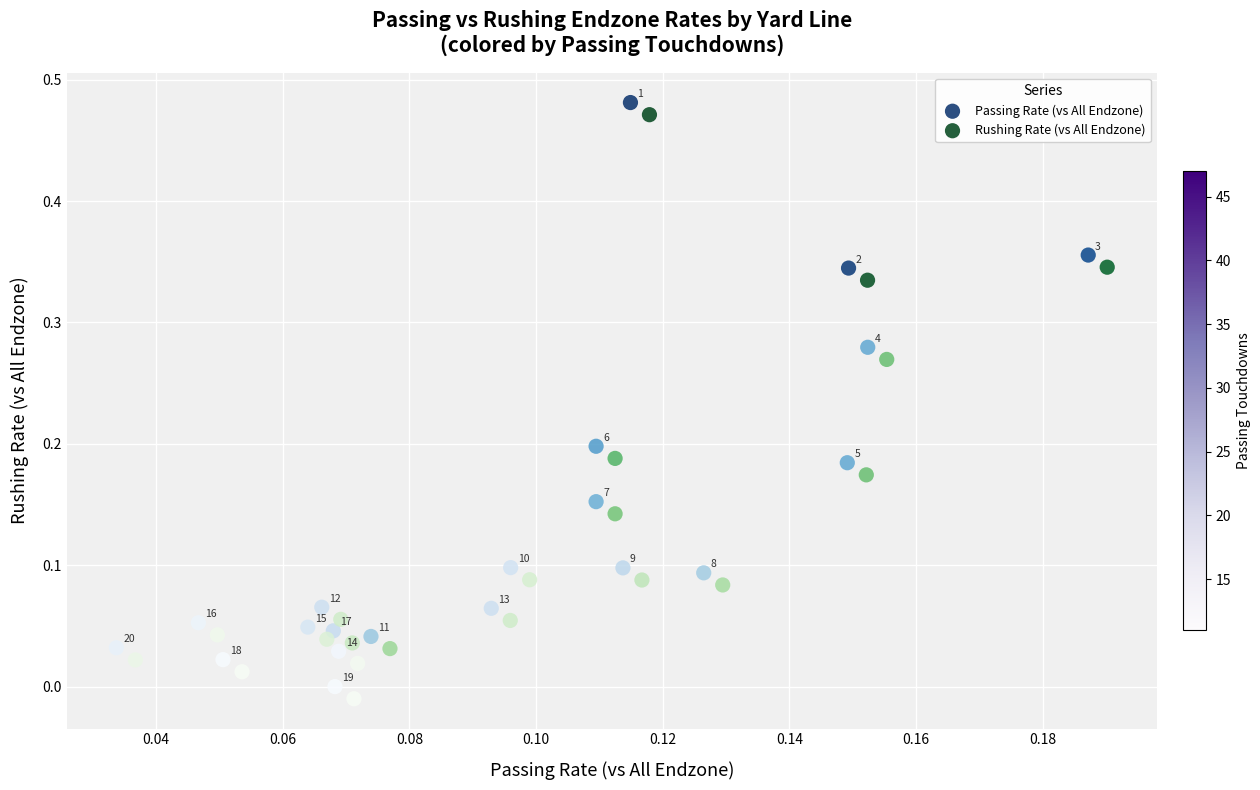

What are all the series names shown in the legend?

Passing Rate (vs All Endzone), Rushing Rate (vs All Endzone)